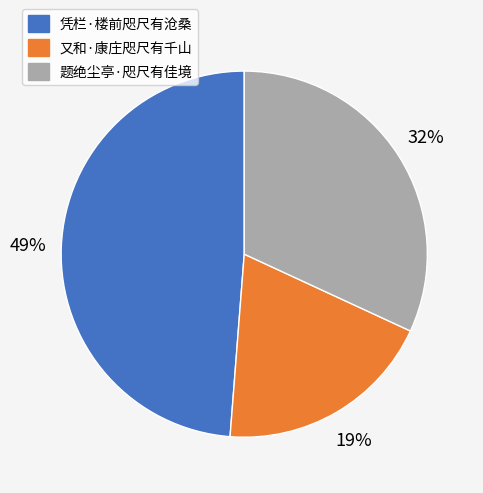

Does any single category account for the majority?

No